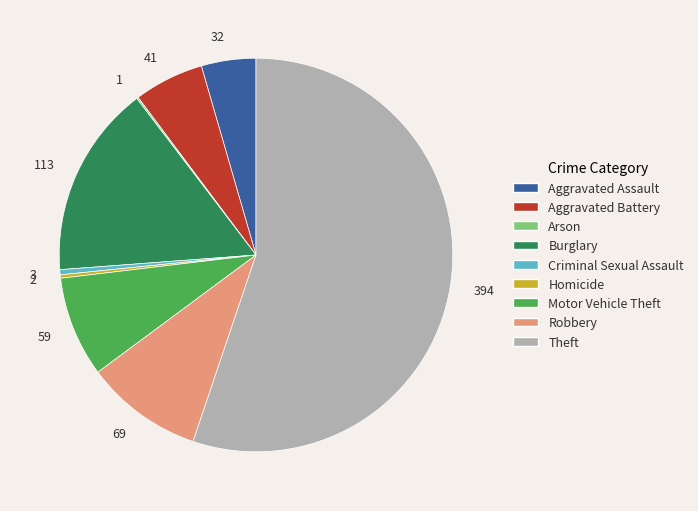

Which has a higher value, 69 or 32?

69